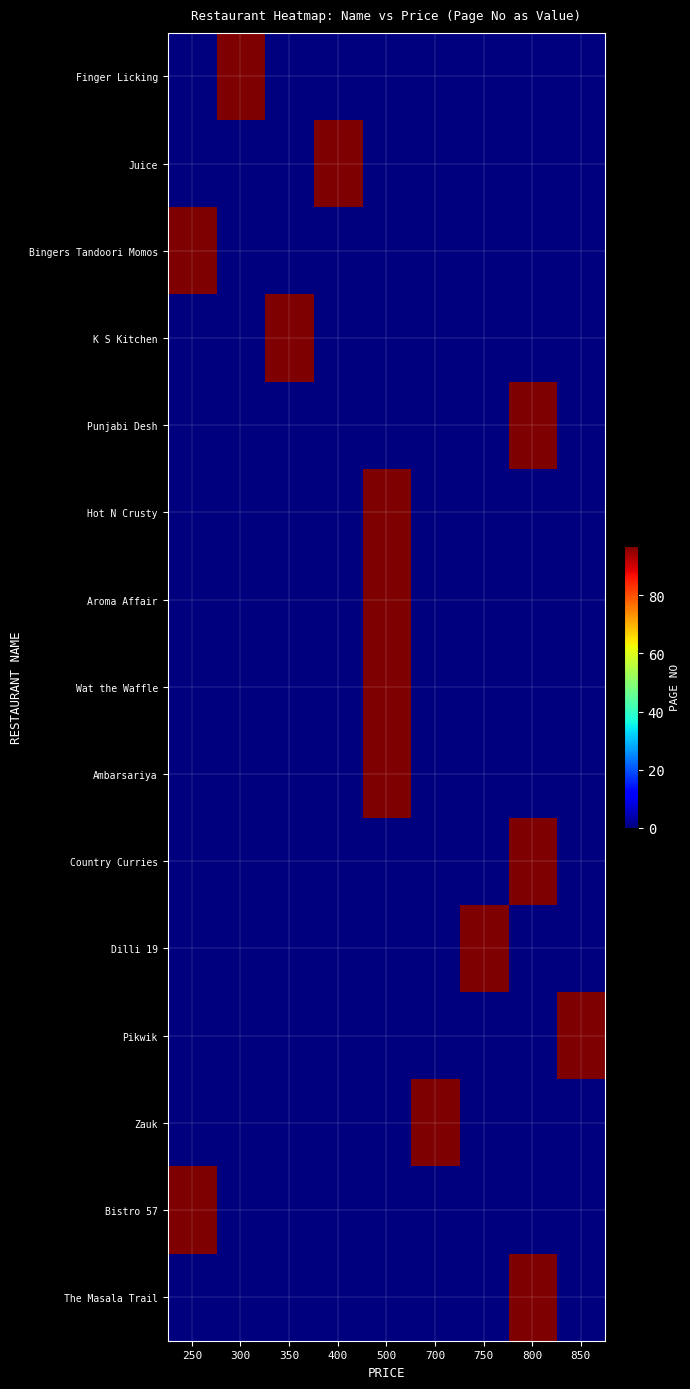

Reading left to right, what are all the values shown in this chart?

Finger Licking: 250=0	300=97	350=0	400=0	500=0	700=0	750=0	800=0	850=0
Juice: 250=0	300=0	350=0	400=97	500=0	700=0	750=0	800=0	850=0
Bingers Tandoori Momos: 250=97	300=0	350=0	400=0	500=0	700=0	750=0	800=0	850=0
K S Kitchen: 250=0	300=0	350=97	400=0	500=0	700=0	750=0	800=0	850=0
Punjabi Desh: 250=0	300=0	350=0	400=0	500=0	700=0	750=0	800=97	850=0
Hot N Crusty: 250=0	300=0	350=0	400=0	500=97	700=0	750=0	800=0	850=0
Aroma Affair: 250=0	300=0	350=0	400=0	500=97	700=0	750=0	800=0	850=0
Wat the Waffle: 250=0	300=0	350=0	400=0	500=97	700=0	750=0	800=0	850=0
Ambarsariya: 250=0	300=0	350=0	400=0	500=97	700=0	750=0	800=0	850=0
Country Curries: 250=0	300=0	350=0	400=0	500=0	700=0	750=0	800=97	850=0
Dilli 19: 250=0	300=0	350=0	400=0	500=0	700=0	750=97	800=0	850=0
Pikwik: 250=0	300=0	350=0	400=0	500=0	700=0	750=0	800=0	850=97
Zauk: 250=0	300=0	350=0	400=0	500=0	700=97	750=0	800=0	850=0
Bistro 57: 250=97	300=0	350=0	400=0	500=0	700=0	750=0	800=0	850=0
The Masala Trail: 250=0	300=0	350=0	400=0	500=0	700=0	750=0	800=97	850=0